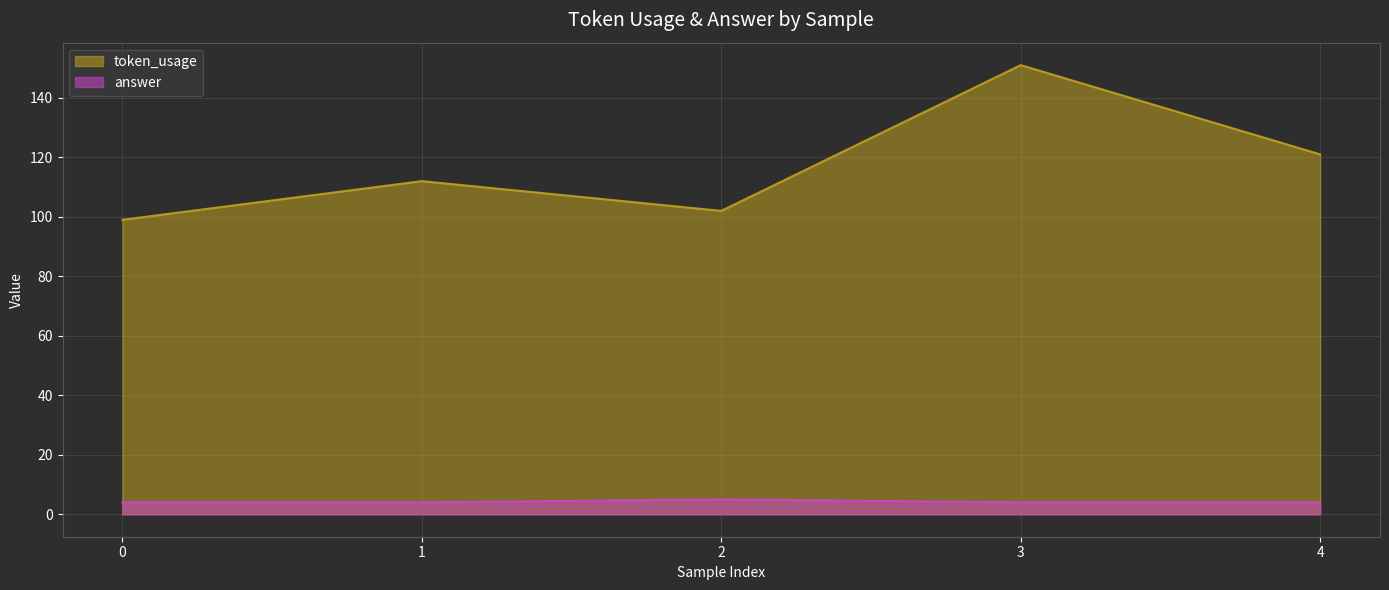

List the series in order of their overall mean, highest first.

token_usage, answer